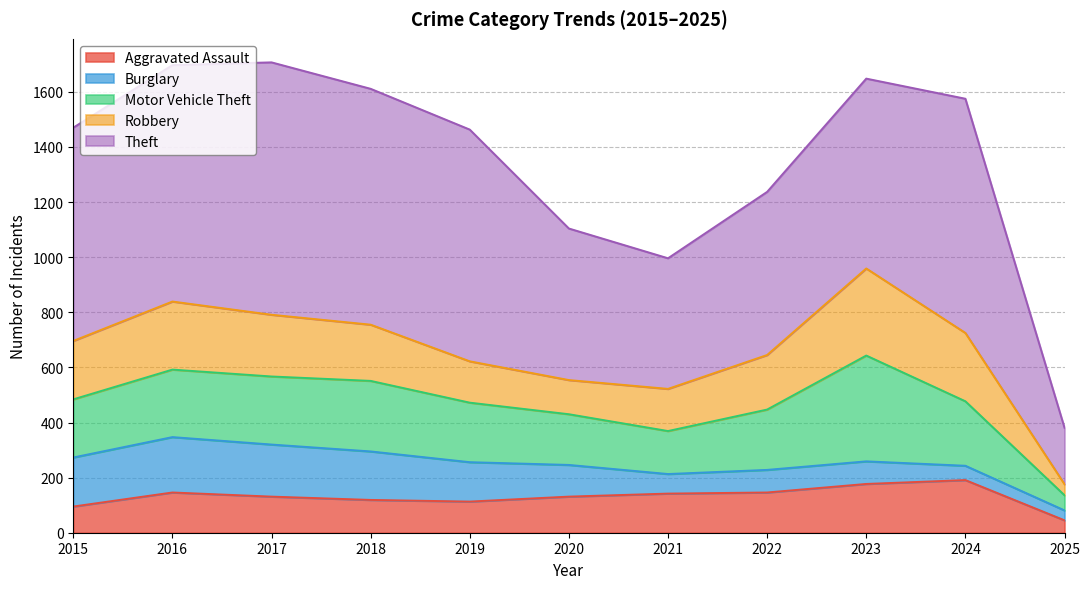

Is the value of Burglary at 2015 greater than the value of Aggravated Assault at 2020?

Yes